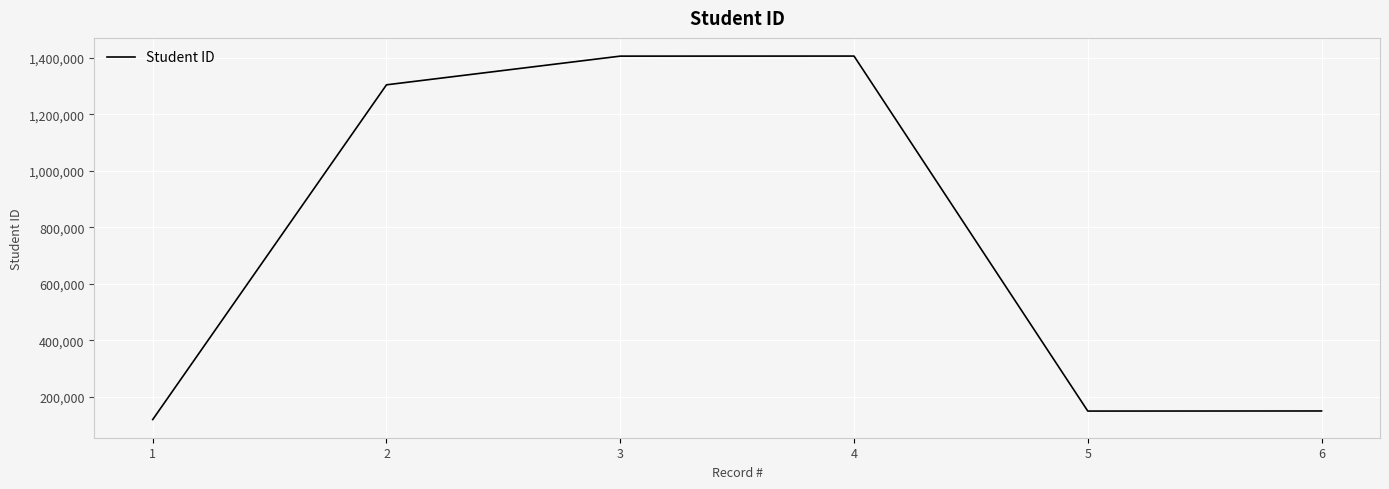

The chart shows a value of 150123 at 5. True or false?

True